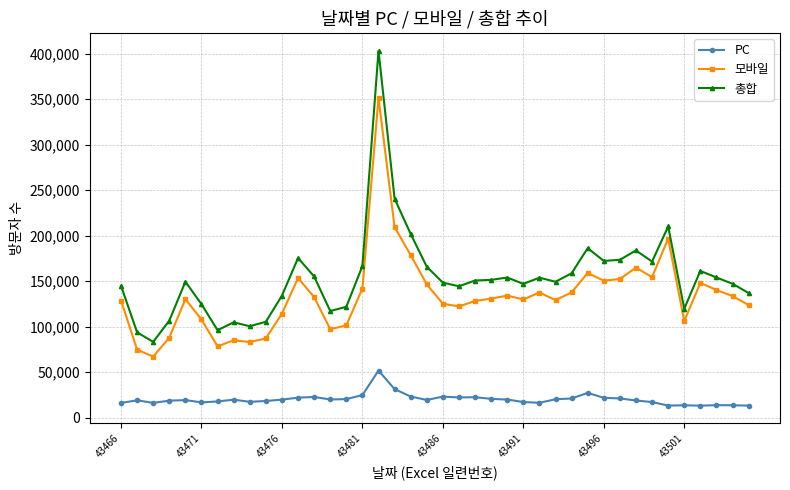

Which series has the widest spread of values?

총합